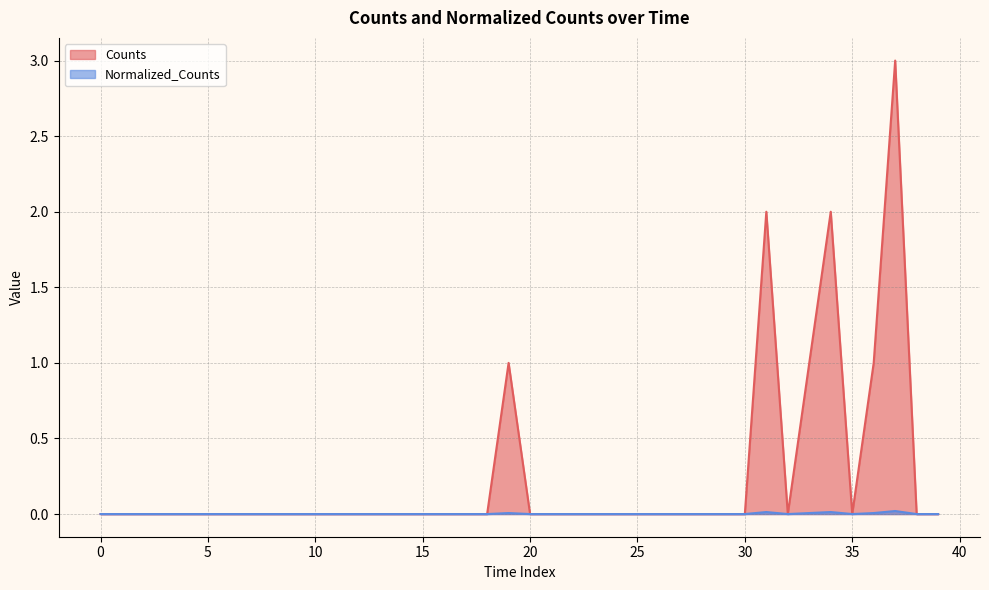

Reading right to left, what are all the values shown in this chart?

Counts: 0.0	0.0	3.0	1.0	0.0	2.0	1.0	0.0	2.0	0.0	0.0	0.0	0.0	0.0	0.0	0.0	0.0	0.0	0.0	0.0	1.0	0.0	0.0	0.0	0.0	0.0	0.0	0.0	0.0	0.0	0.0	0.0	0.0	0.0	0.0	0.0	0.0	0.0	0.0	0.0
Normalized_Counts: 0.0	0.0	0.0	0.0	0.0	0.0	0.0	0.0	0.0	0.0	0.0	0.0	0.0	0.0	0.0	0.0	0.0	0.0	0.0	0.0	0.0	0.0	0.0	0.0	0.0	0.0	0.0	0.0	0.0	0.0	0.0	0.0	0.0	0.0	0.0	0.0	0.0	0.0	0.0	0.0